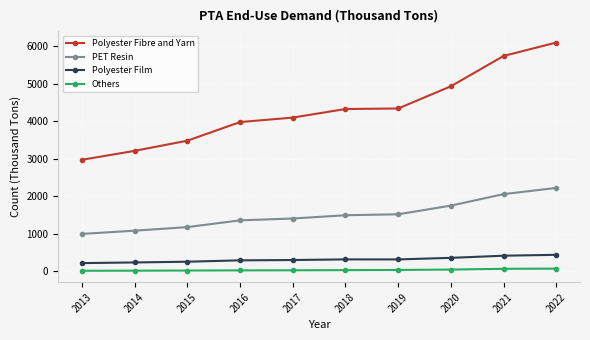

What is the difference between the highest and lowest values at 2021?

5678.6